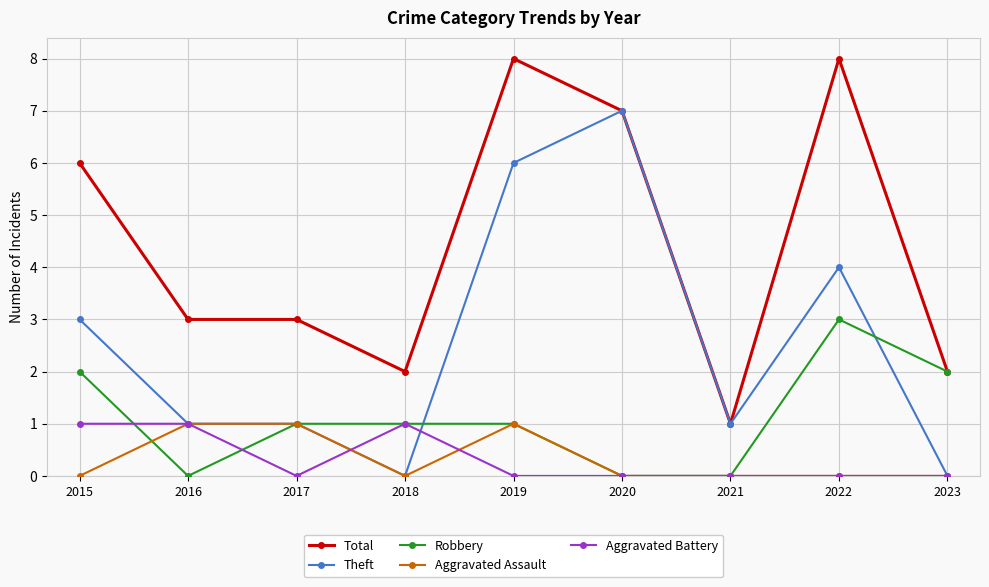

What is the sum of all Total values?

40